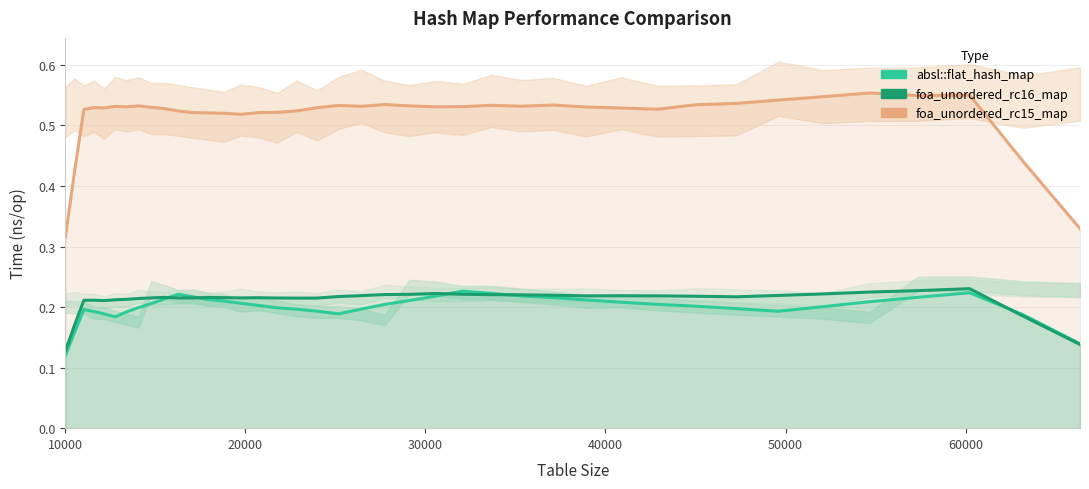

True or false: absl::flat_hash_map has a value of 0.3 at 30000.

False